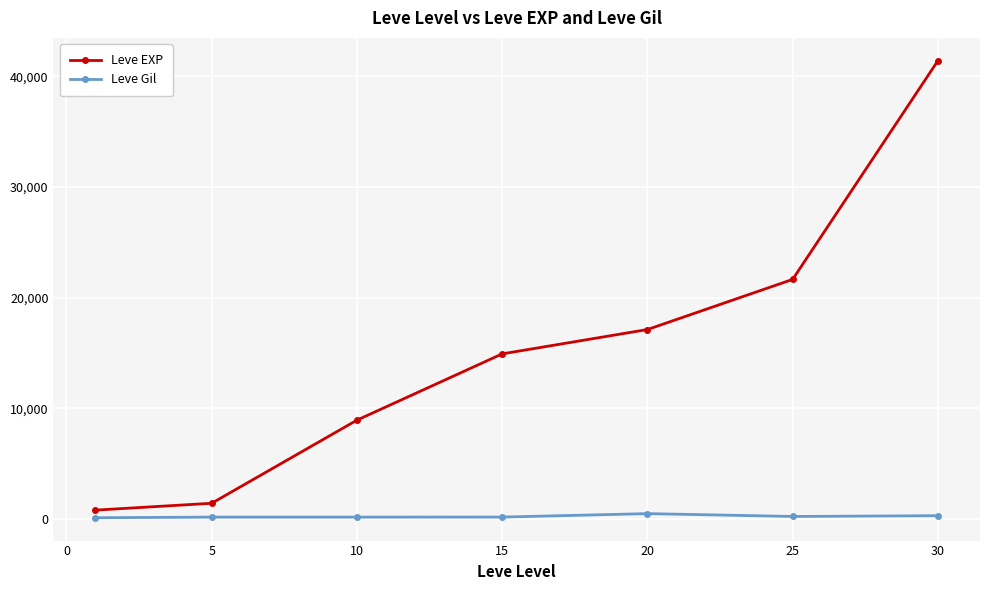

At how many categories does at least one series exceed 2766?

5